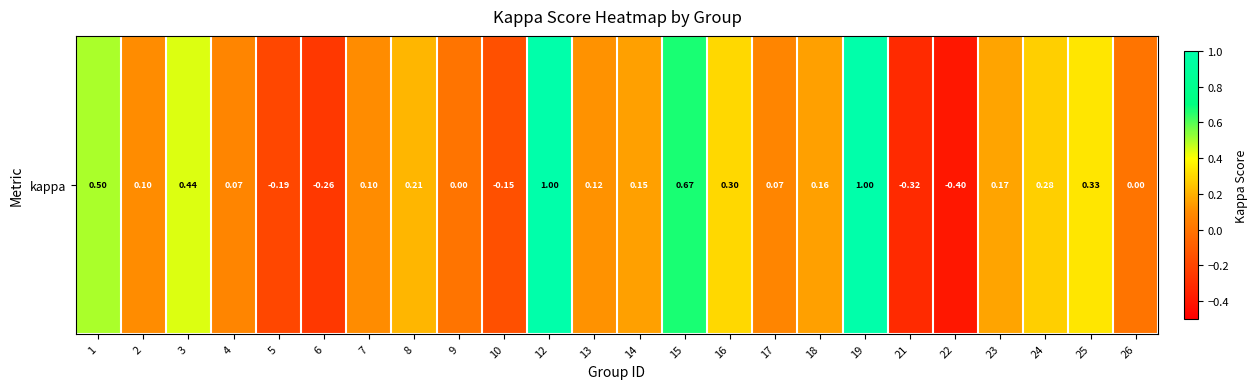

Reading left to right, extract all data points from this chart.

0.5	0.1	0.4	0.1	-0.2	-0.3	0.1	0.2	0.0	-0.2	1.0	0.1	0.2	0.7	0.3	0.1	0.2	1.0	-0.3	-0.4	0.2	0.3	0.3	0.0